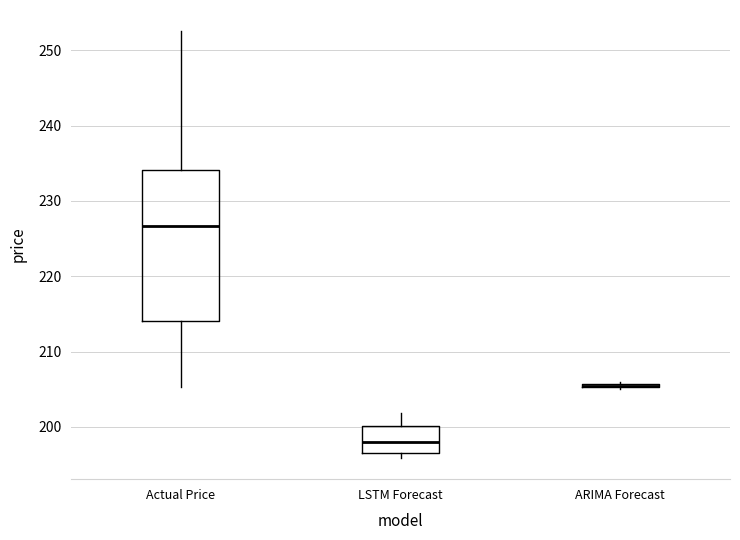

Which box is the tallest, from its lower edge to its upper edge?

Actual Price